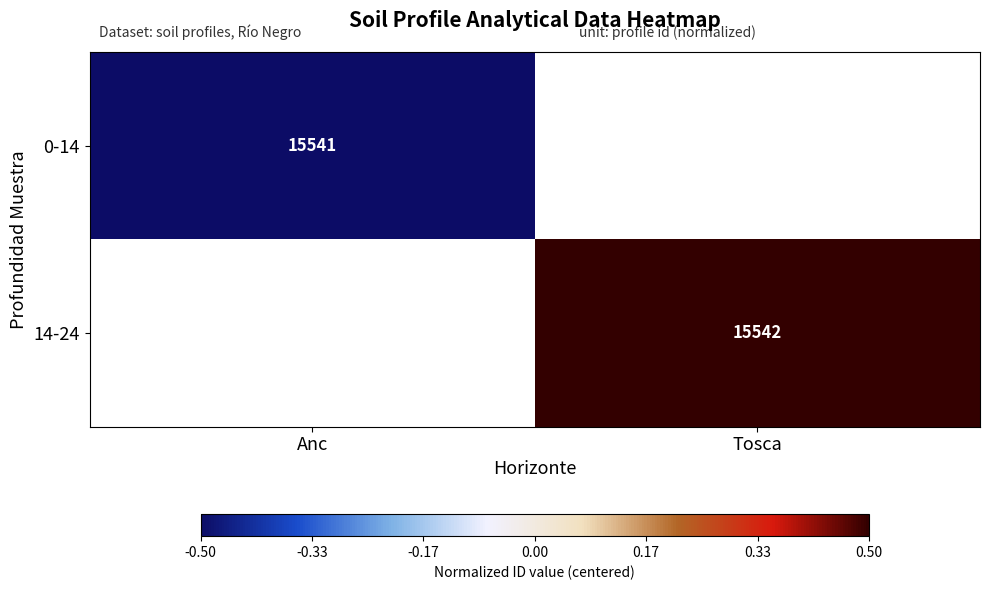

Is it true that 14-24 equals 0.3 at Tosca?

False